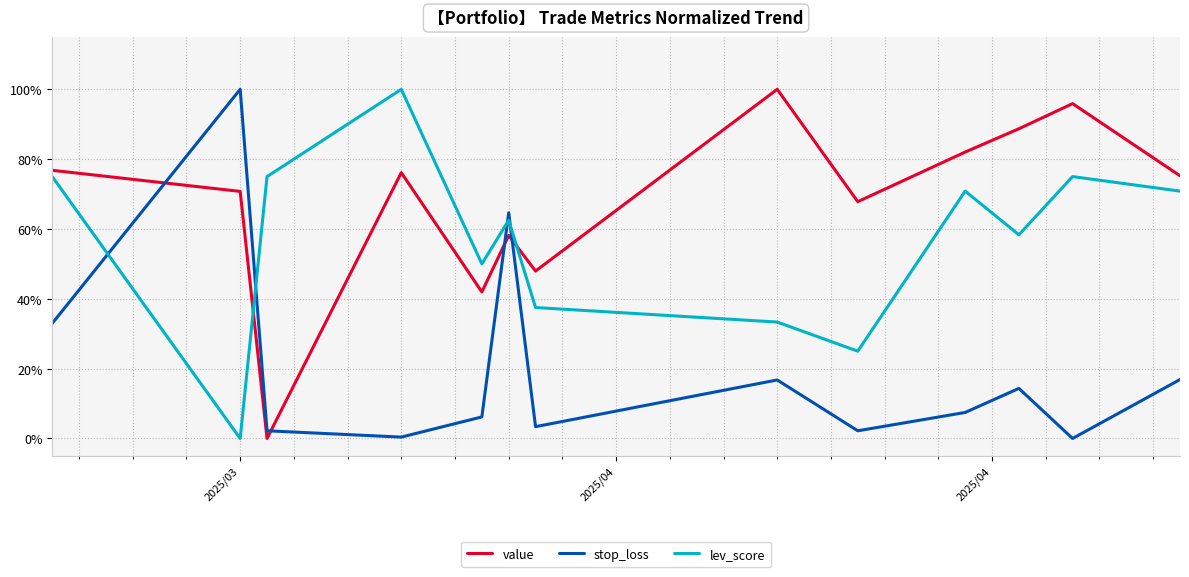

Which series has the largest total across all categories?

value